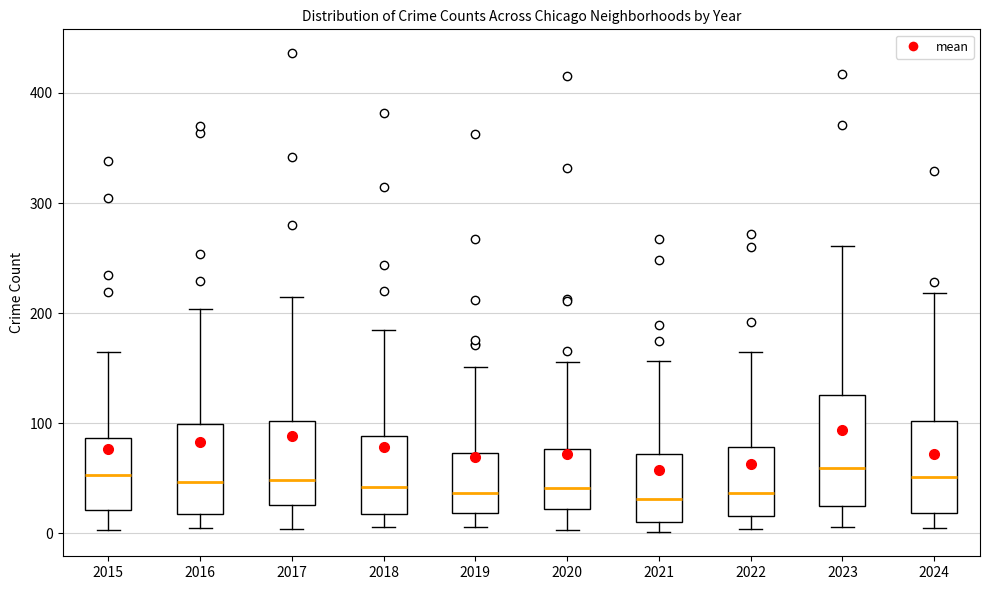

Reading left to right, read every box against the y-axis: the position of its median line, the range the box covers, and the ends of its whiskers. The values are not printed on the chart, so give them approximately, as read against the axis.

2015: median 50, box 20 to 90, whiskers 0 to 170
2016: median 50, box 20 to 100, whiskers 10 to 200
2017: median 50, box 30 to 100, whiskers 0 to 220
2018: median 40, box 20 to 90, whiskers 10 to 190
2019: median 40, box 20 to 70, whiskers 10 to 150
2020: median 40, box 20 to 80, whiskers 0 to 160
2021: median 30, box 10 to 70, whiskers 0 to 160
2022: median 40, box 20 to 80, whiskers 0 to 170
2023: median 60, box 20 to 130, whiskers 10 to 260
2024: median 50, box 20 to 100, whiskers 10 to 220